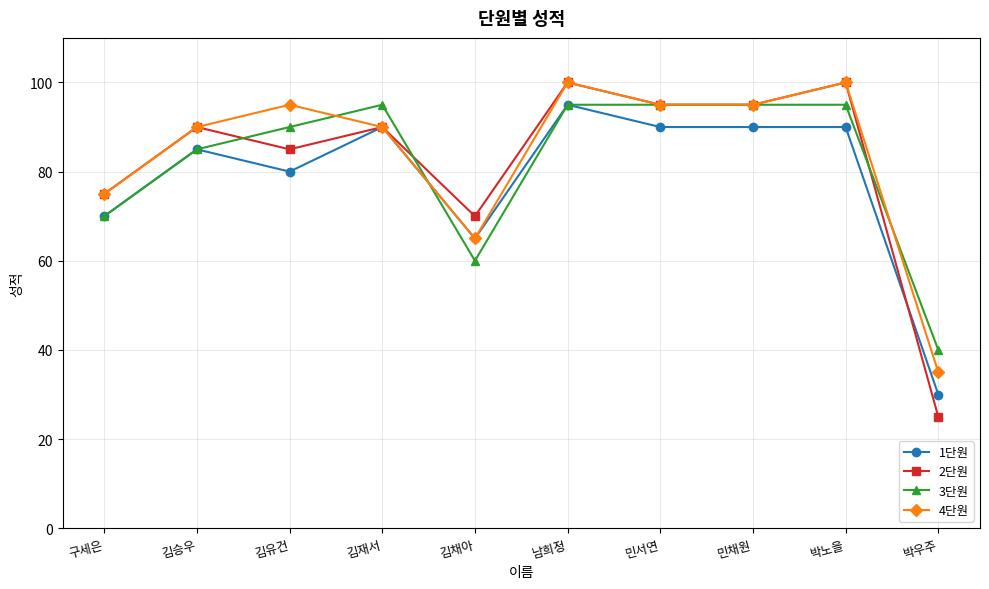

Is it true that 1단원 equals 106 at 구세은?

False